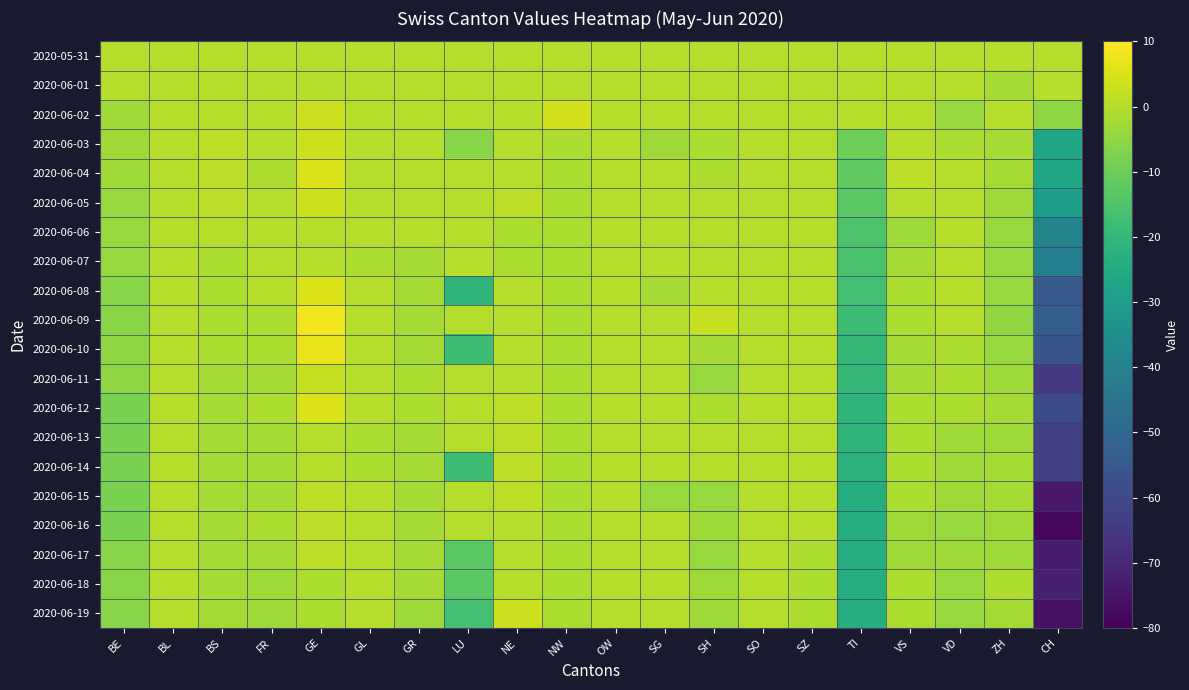

Between SO and GE, which is larger?

SO